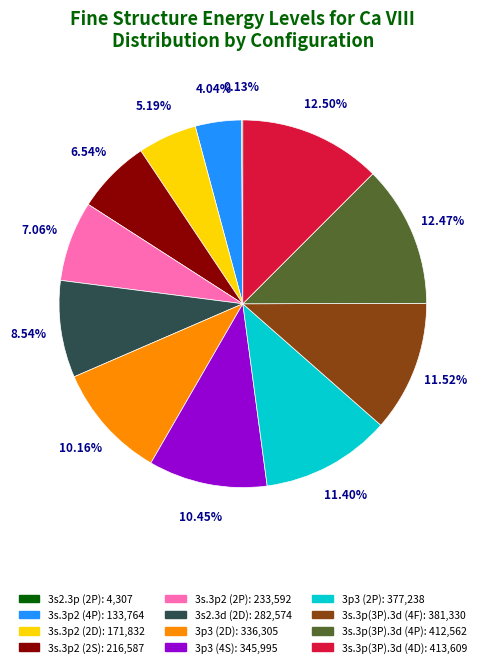

Do 3p3 (4S) and 3s.3p(3P).3d (4F) together represent more than half of the pie?

No